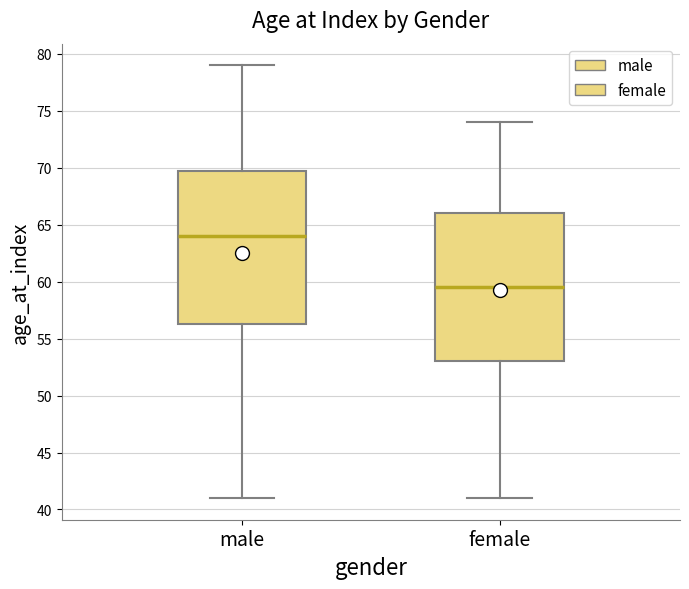

Which box has the highest median line?

male